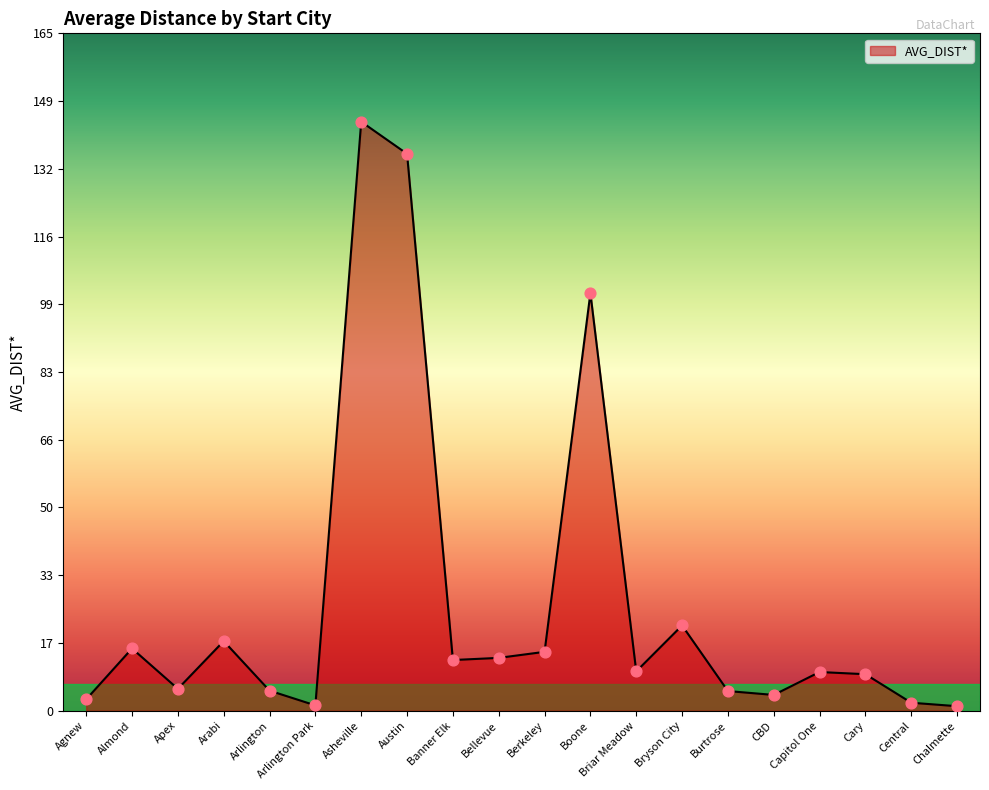

Between Arlington Park and CBD, which is larger?

CBD